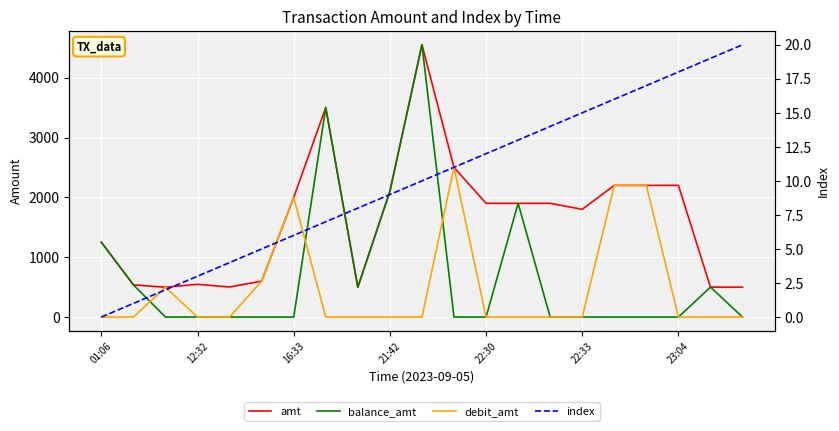

What is the value of the index point at the 20th from the left?

19.0